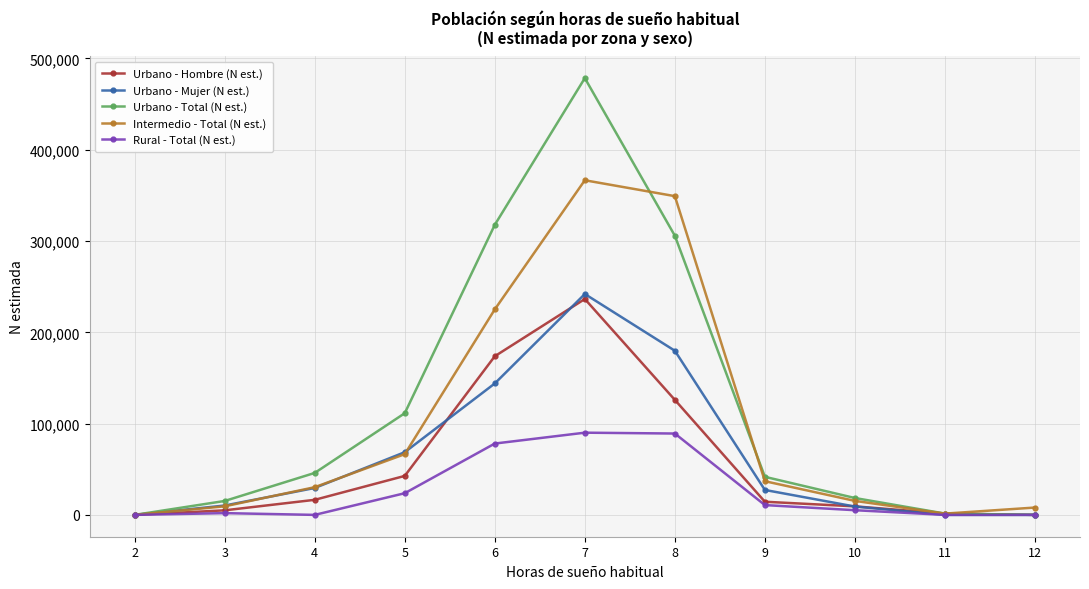

What is the difference between the highest and lowest values at 11?

1438